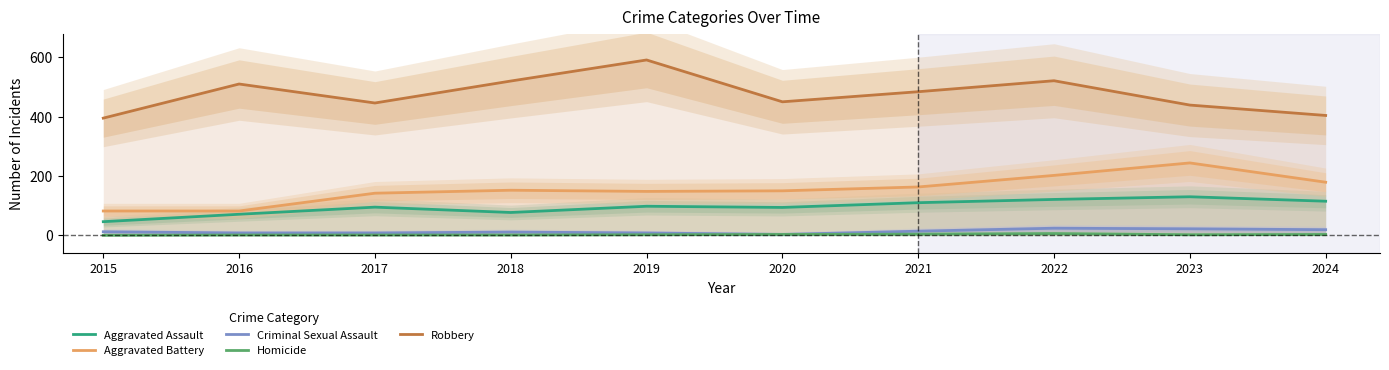

How many values in the Homicide series are below 2?

4